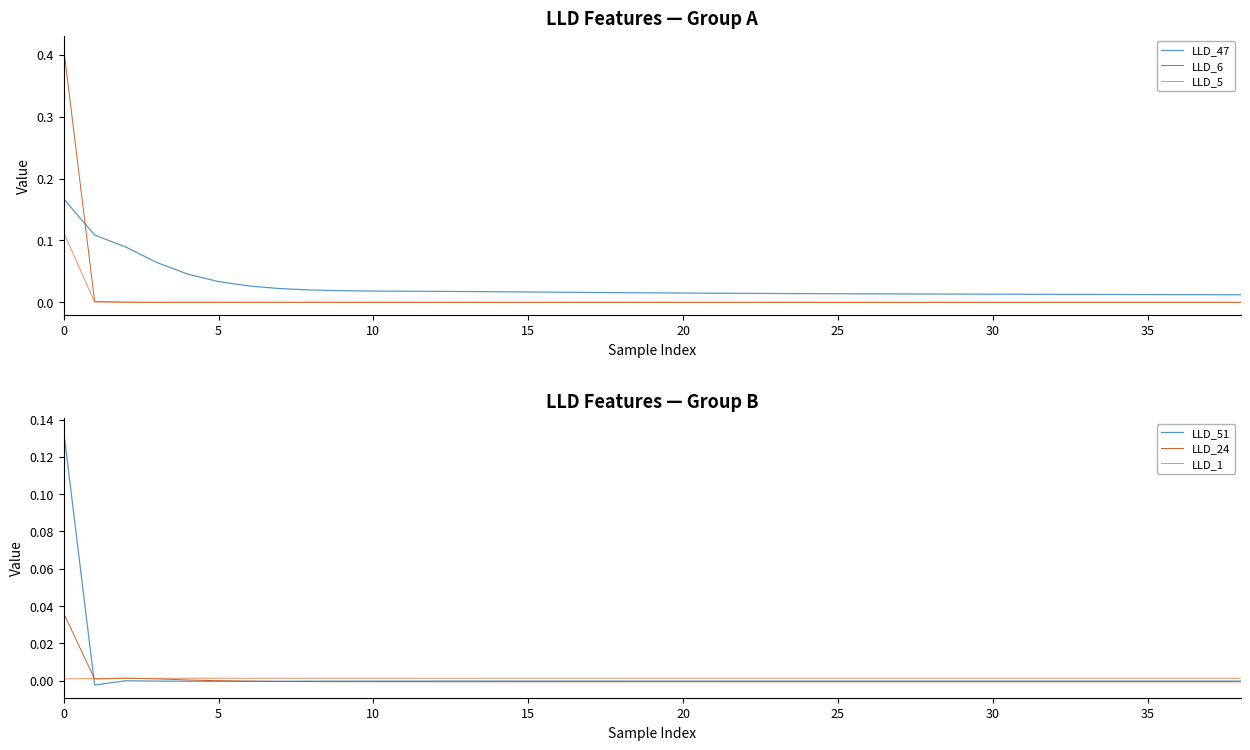

Which has a higher value, 11 or 34?

11